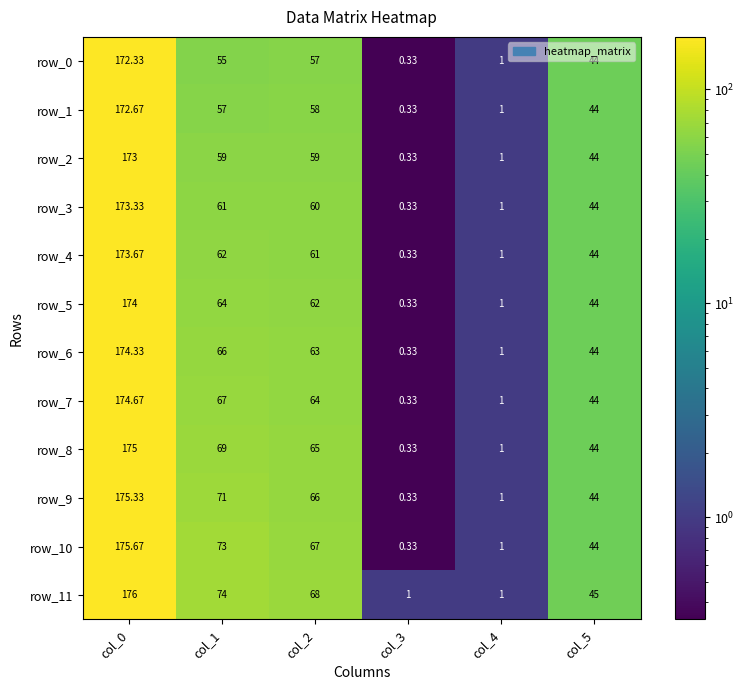

What is the highest value of the row_3 series?

173.3